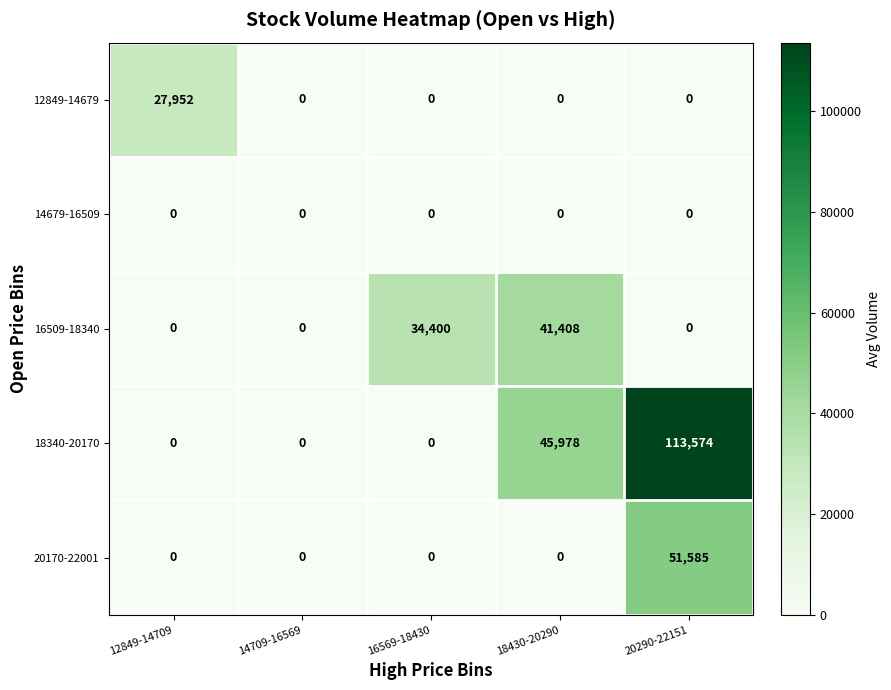

At how many categories does at least one series exceed 89846?

1